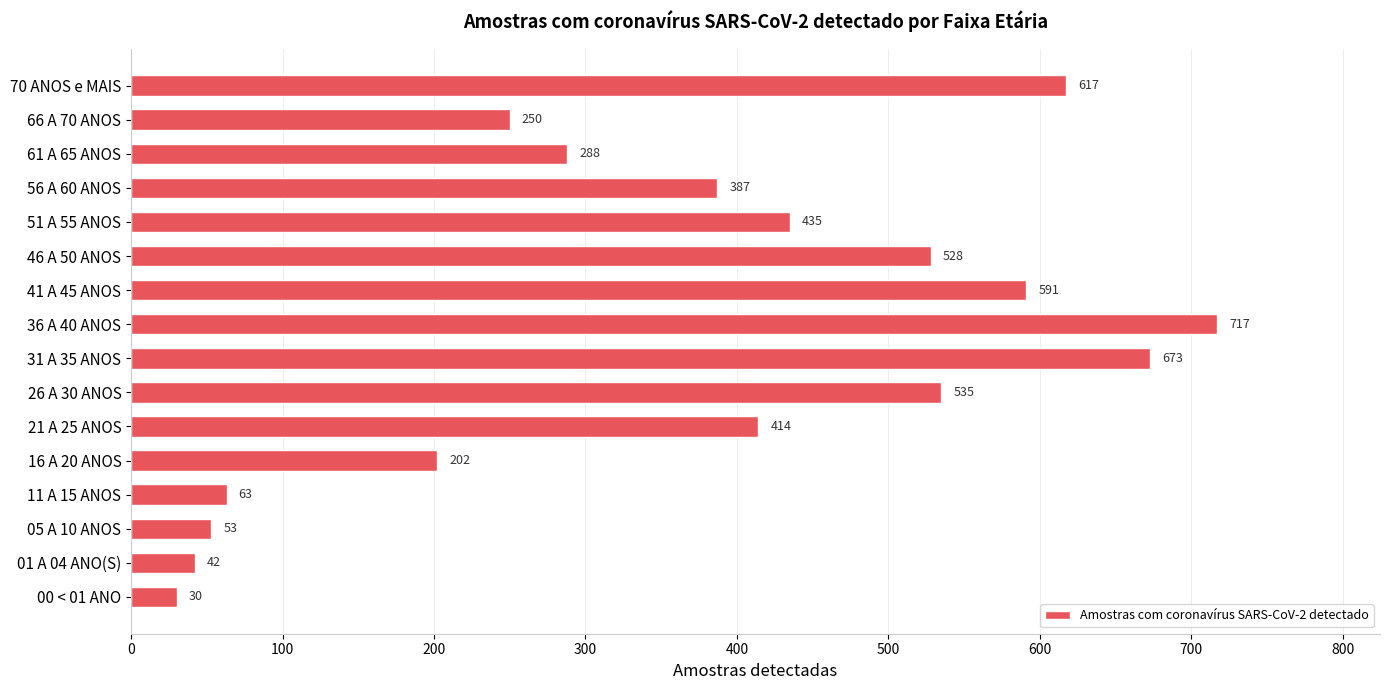

Are the bars horizontal?

Yes